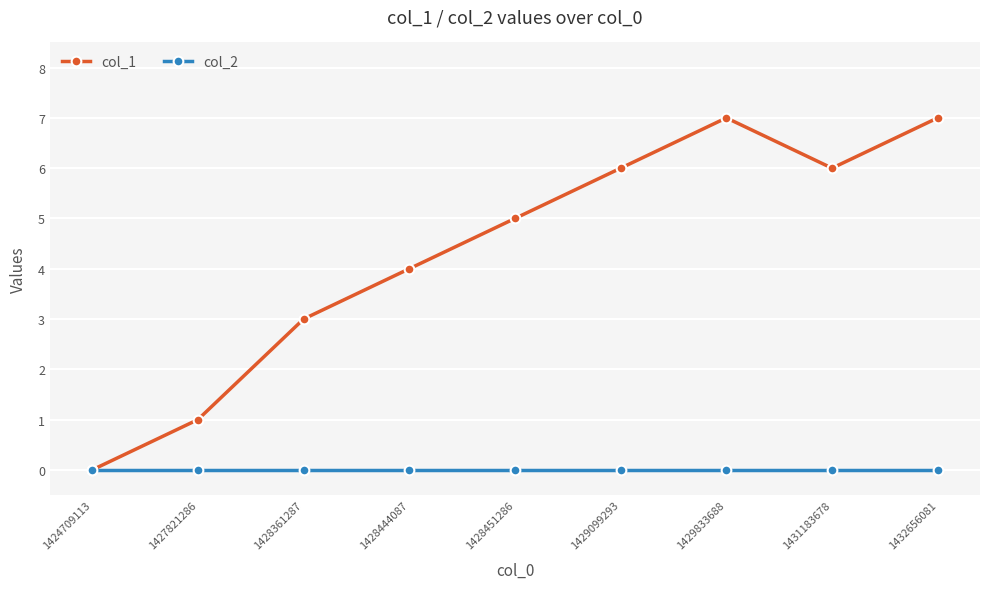

Which series has the largest range (max minus min)?

col_1